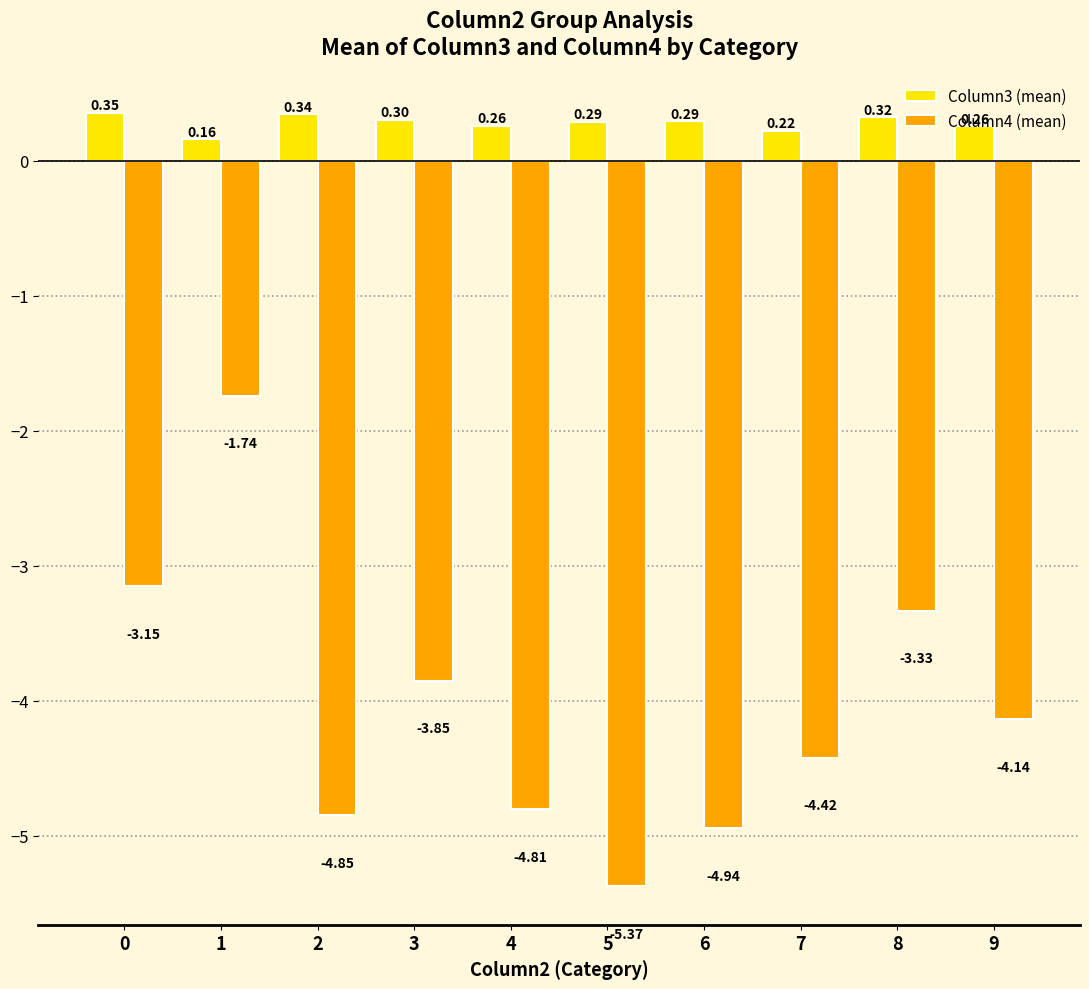

Rank the series by their maximum value, from highest to lowest.

Column3 (mean), Column4 (mean)